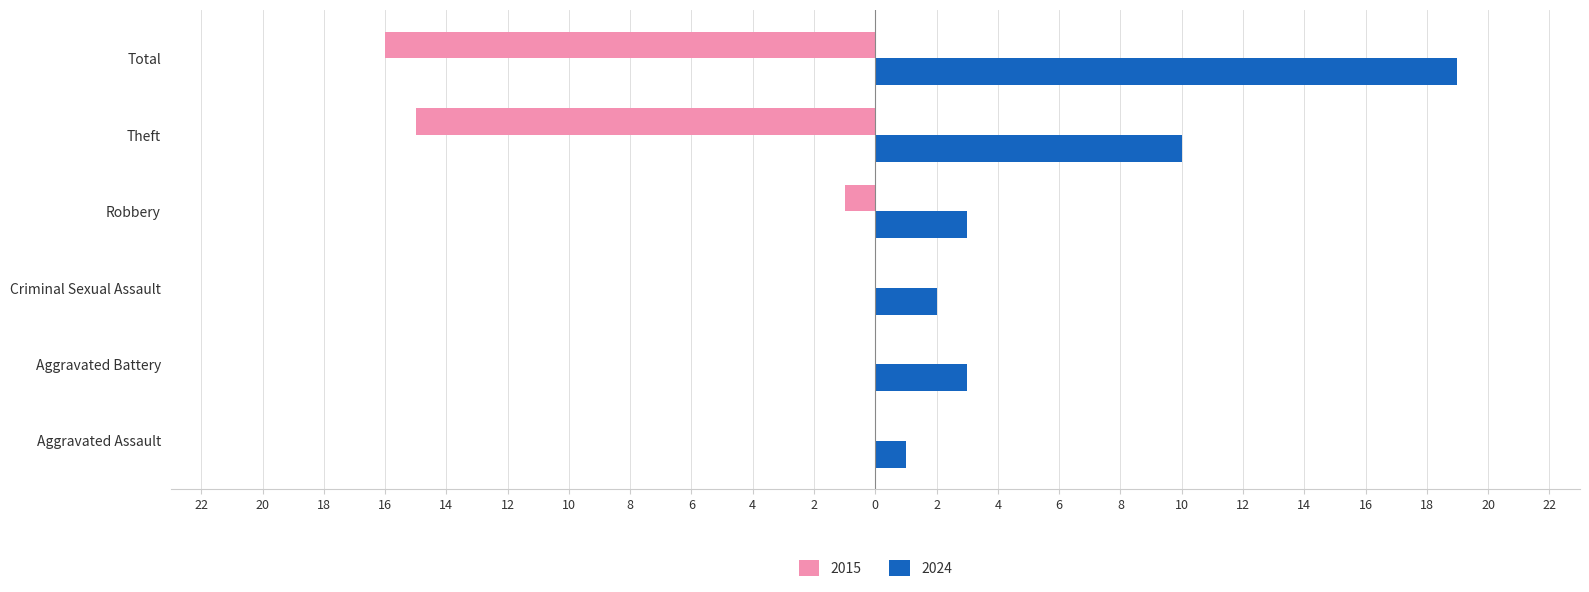

What are all the series names shown in the legend?

2015, 2024